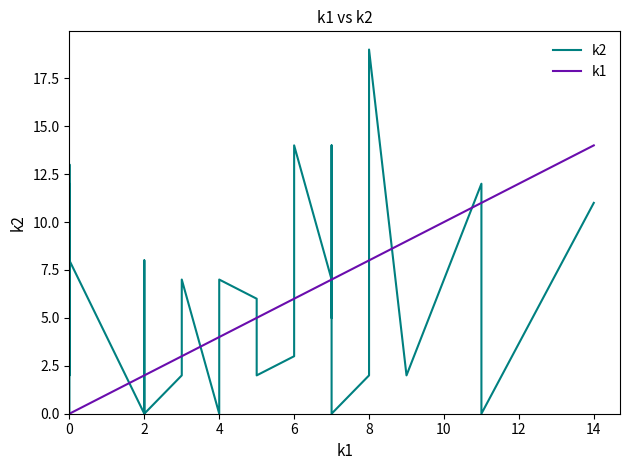

What is the difference between the maximum and minimum values in the k1 series?

14